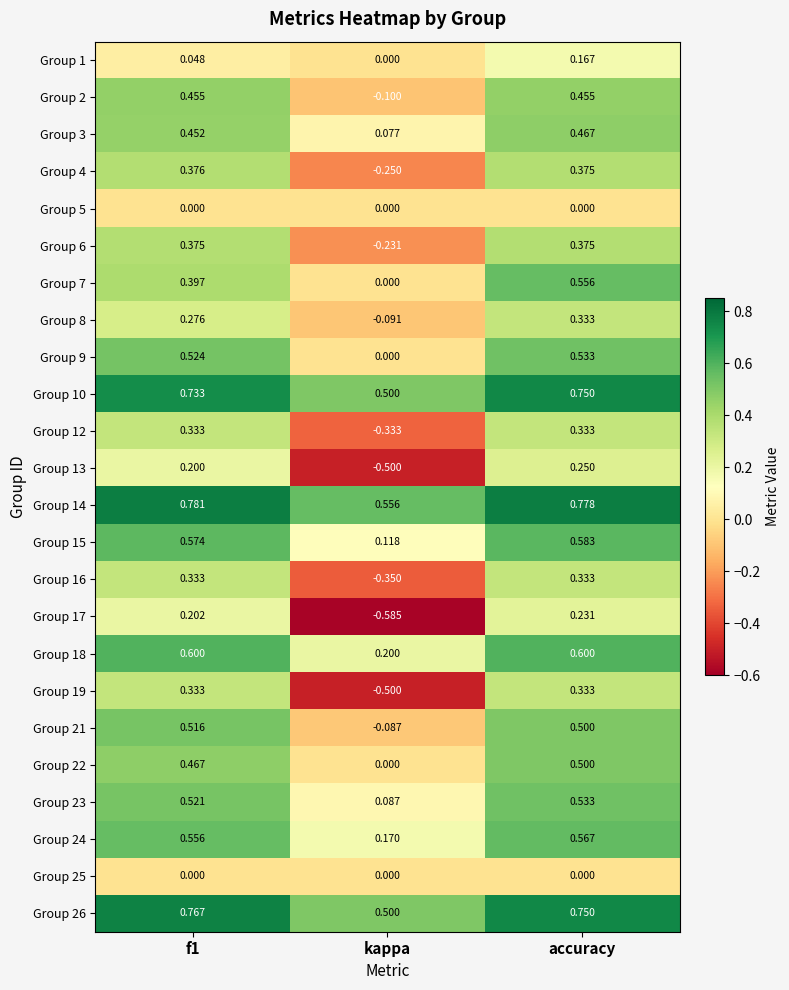

How many positive values does the Group 21 series have?

2